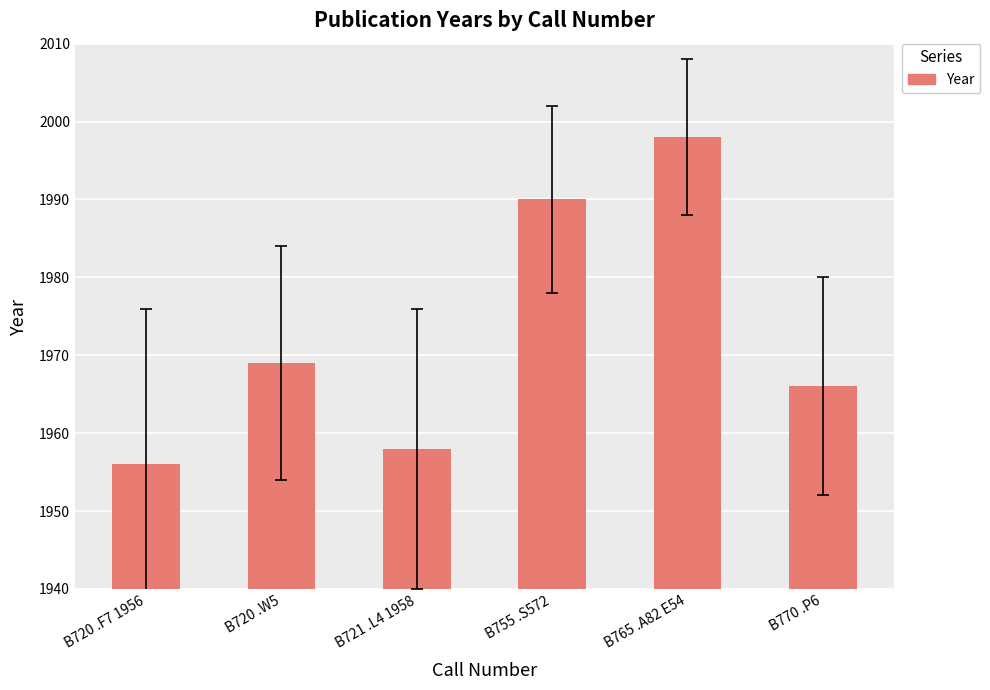

Which has a higher value, B721 .L4 1958 or B755 .S572?

B755 .S572